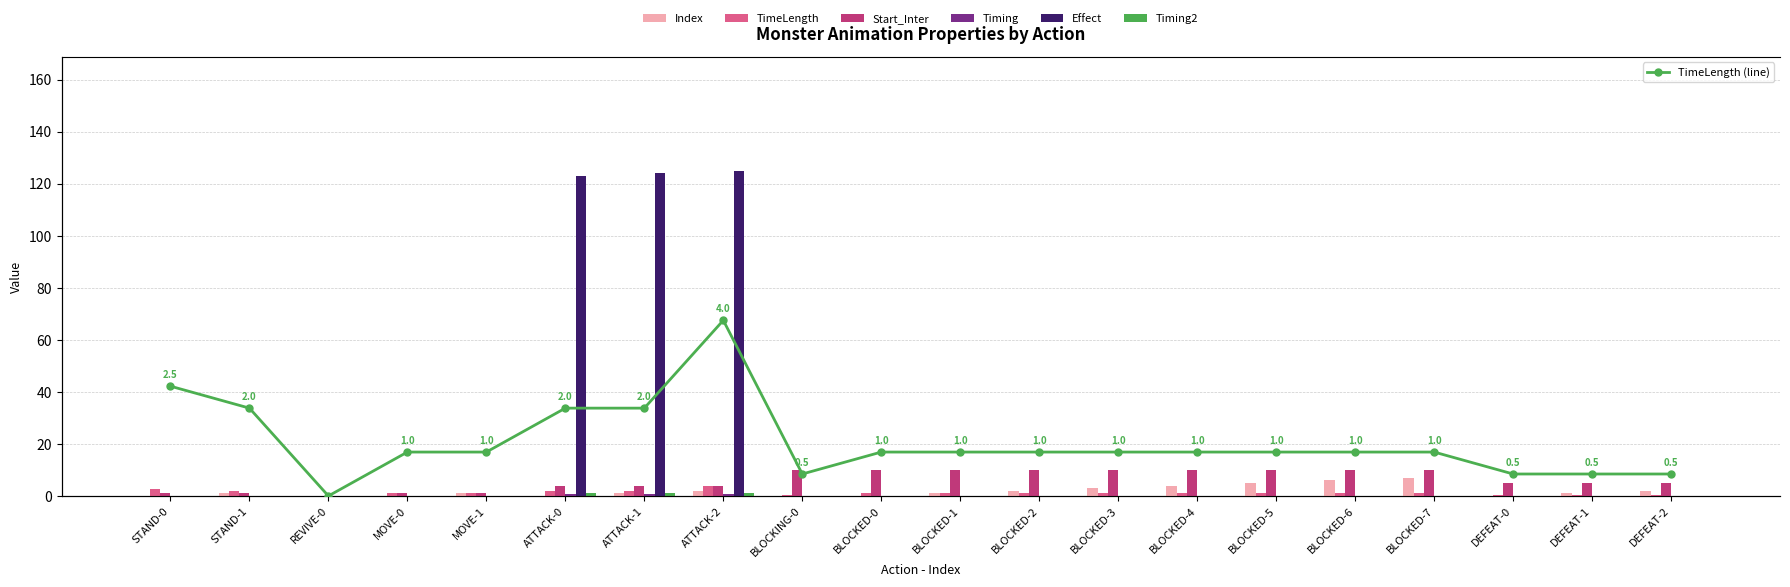

True or false: Start_Inter has a value of 15.7 at BLOCKED-3.

False